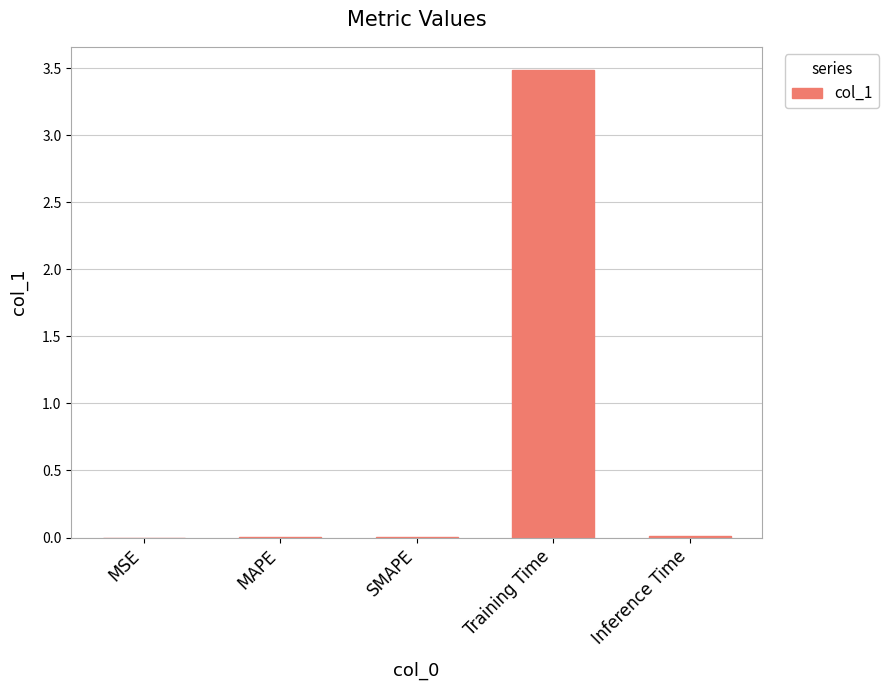

True or false: the data shows 1.7 at Training Time.

False